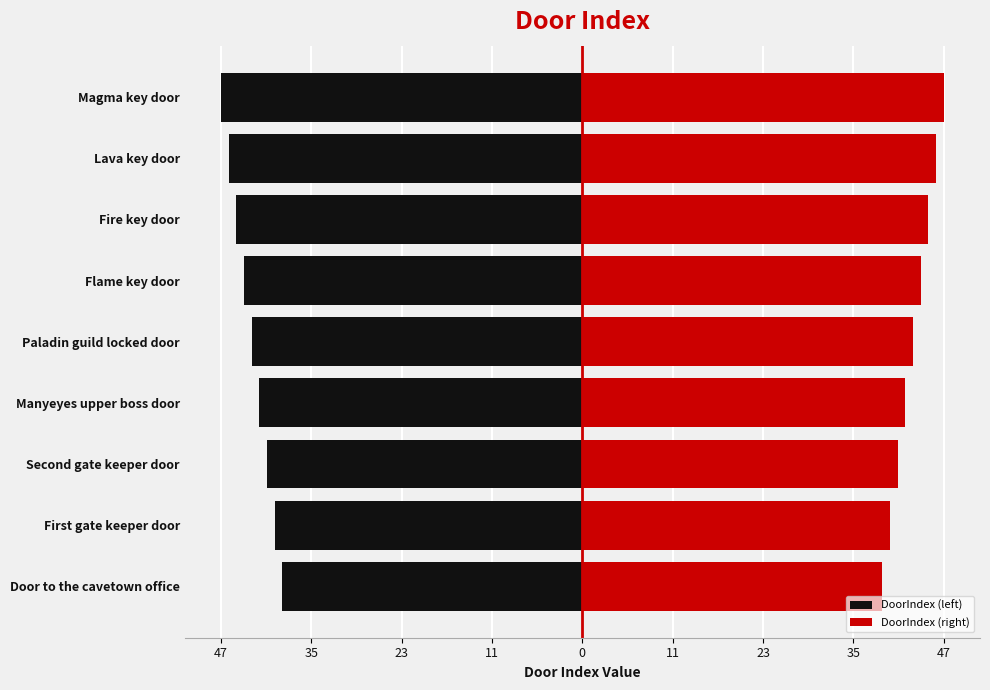

How many bars are there in each group?

2